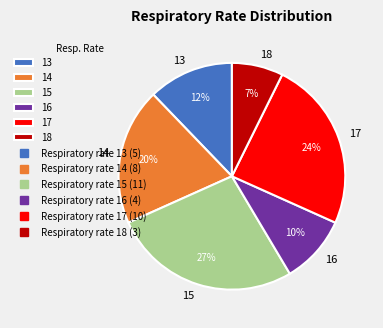

What is the ratio of the value at 15 to the value at 13?

2.2